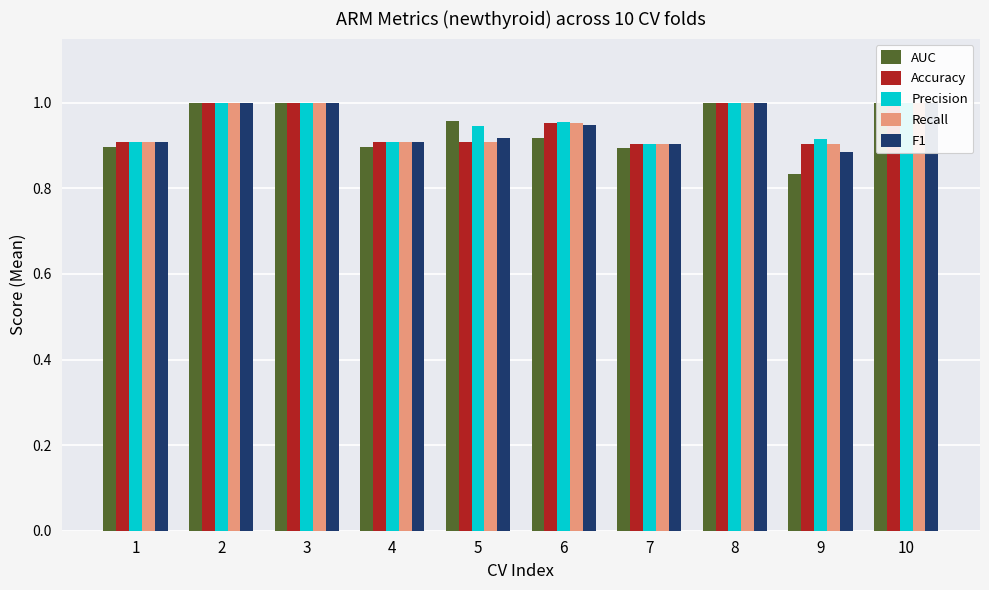

What is the value of the Accuracy bar at the 5th from the left?

0.9